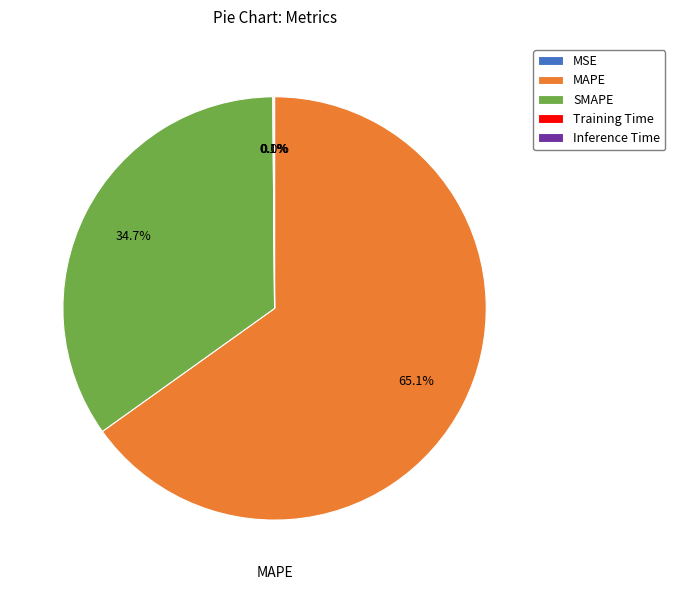

Do SMAPE and MAPE together represent more than half of the pie?

Yes